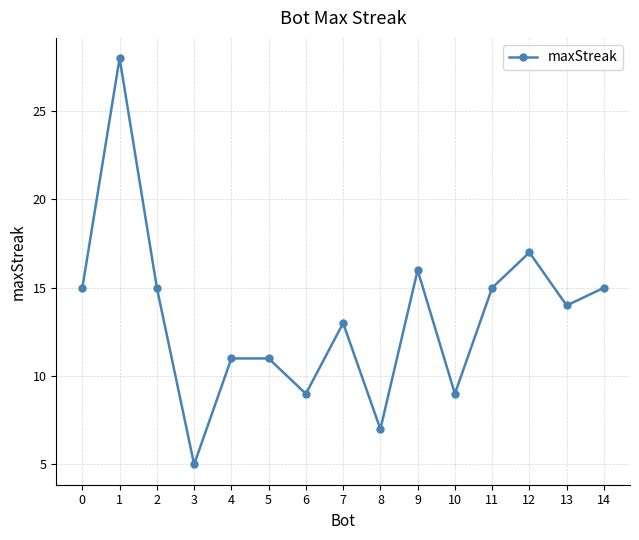

Reading left to right, transcribe all the data shown in this chart.

15	28	15	5	11	11	9	13	7	16	9	15	17	14	15